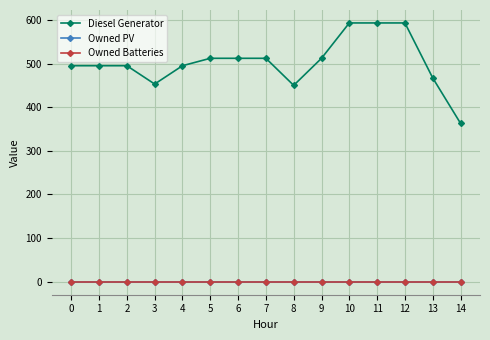

Reading left to right, transcribe all the data shown in this chart.

Diesel Generator: 495	495	495	453	495	512	512	512	450	512	593	593	593	467	363
Owned PV: 0	0	0	0	0	0	0	0	0	0	0	0	0	0	0
Owned Batteries: 0	0	0	0	0	0	0	0	0	0	0	0	0	0	0